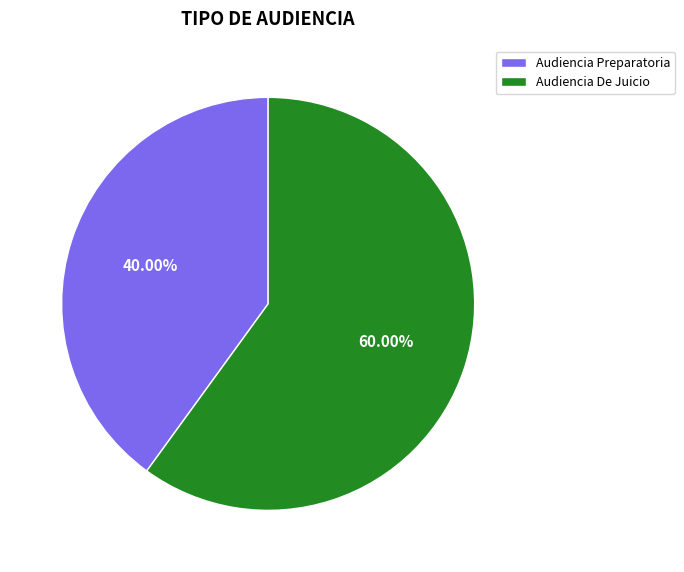

To the nearest percent, what is the combined percentage of Audiencia De Juicio and Audiencia Preparatoria?

100%